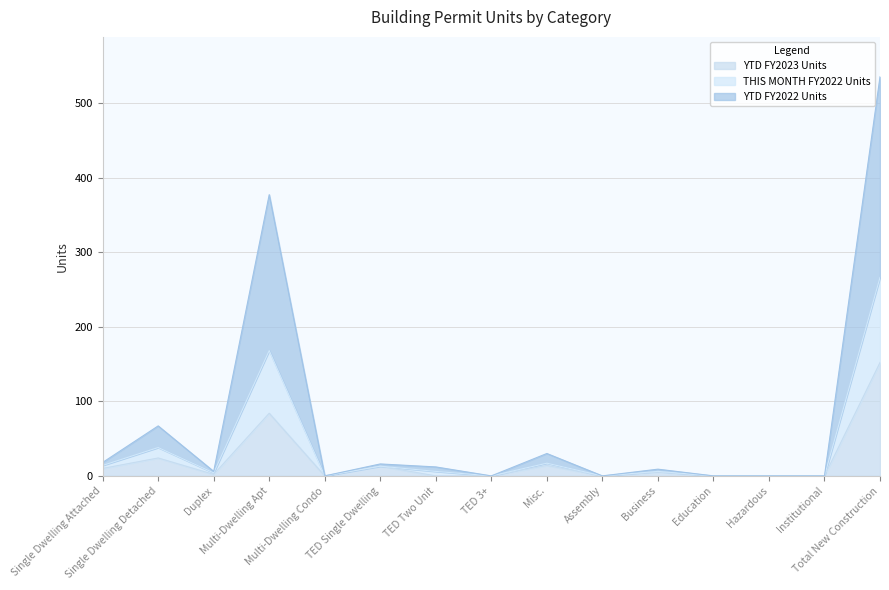

Does the chart have visible grid lines?

Yes